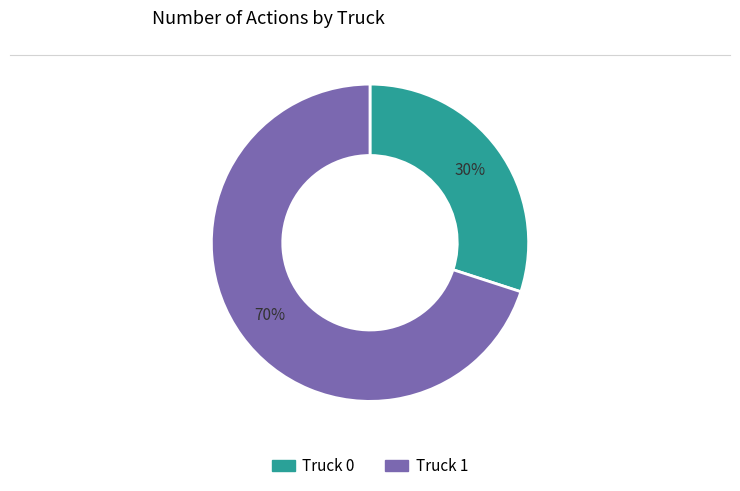

To the nearest percent, what portion does Truck 0 represent?

30%